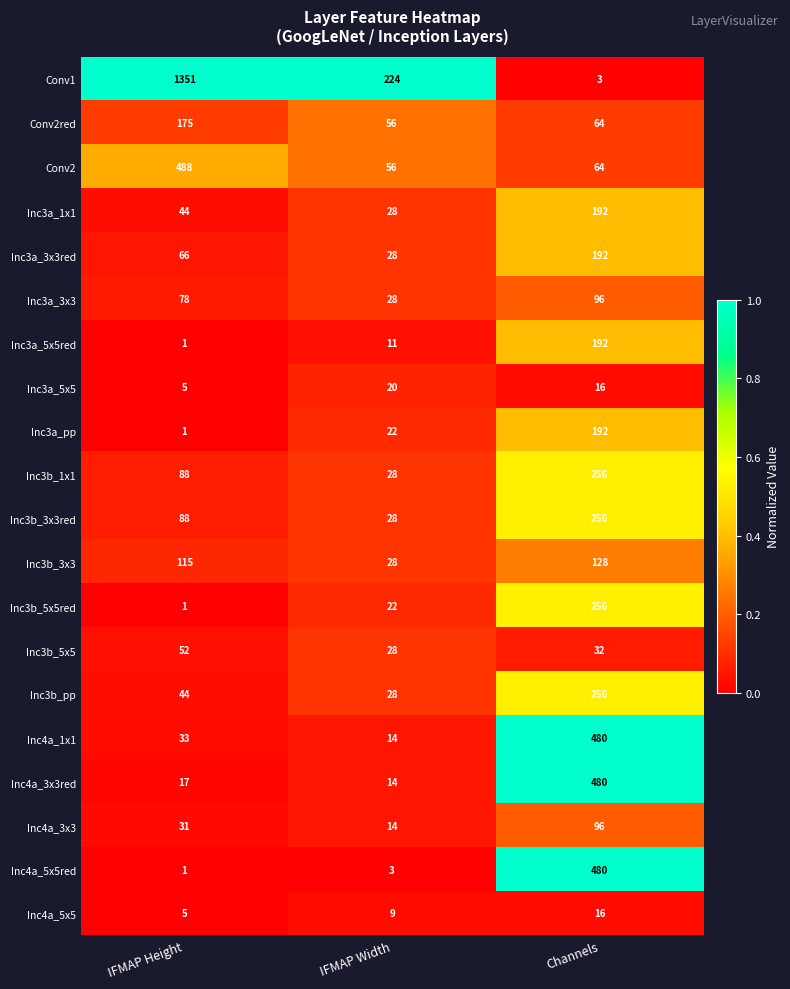

What is the spread (max minus min) of values at IFMAP Width?

221